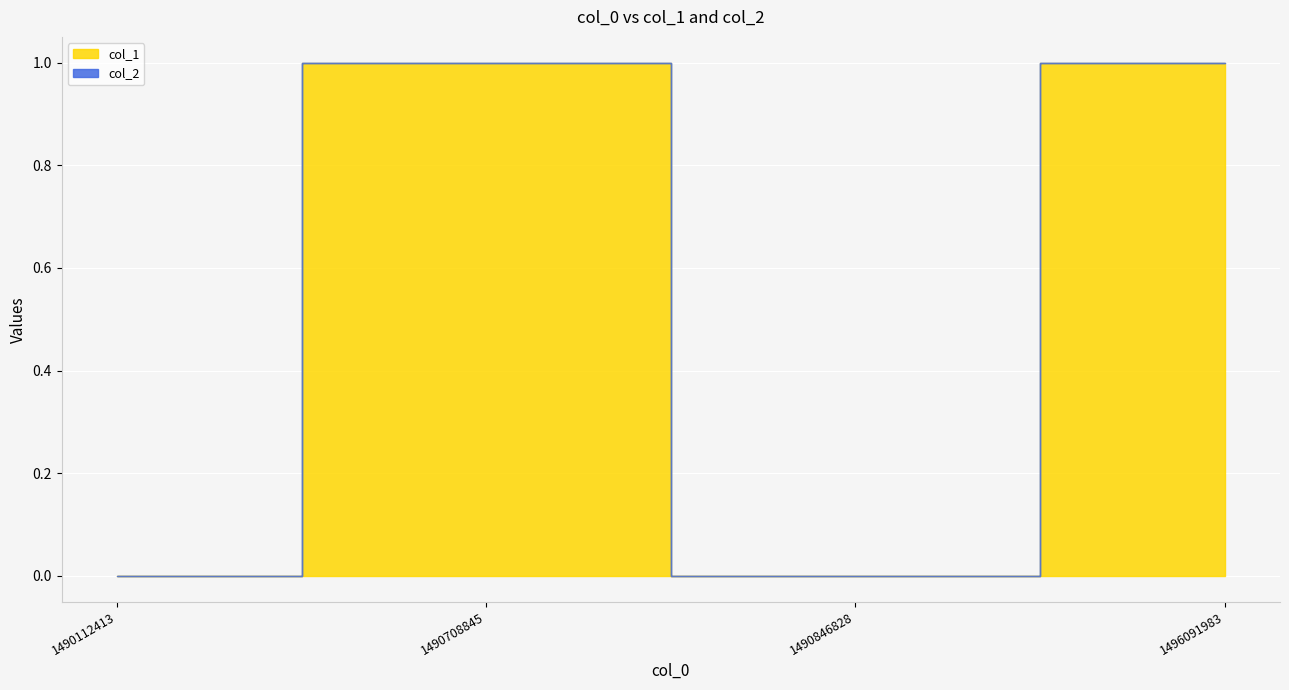

Which label corresponds to the smallest value in the chart?

1490112413